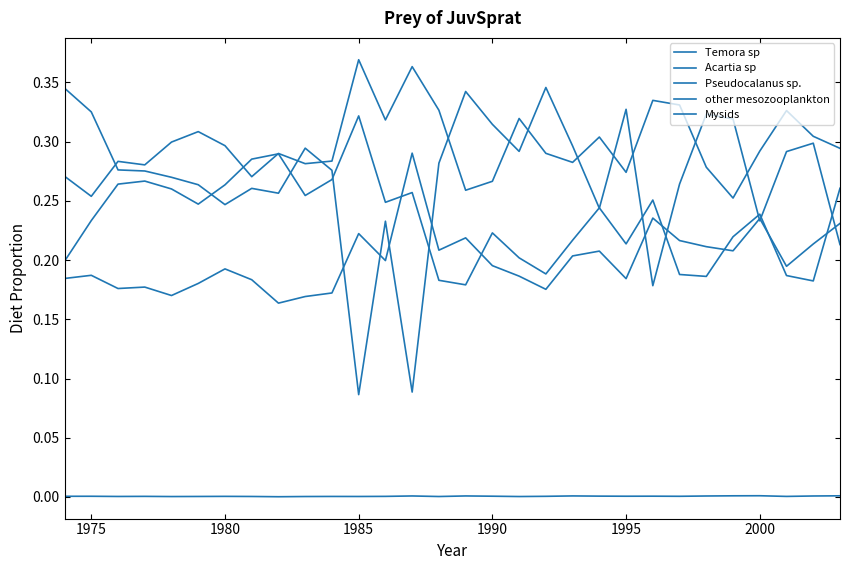

At how many categories does at least one series exceed 0?

30